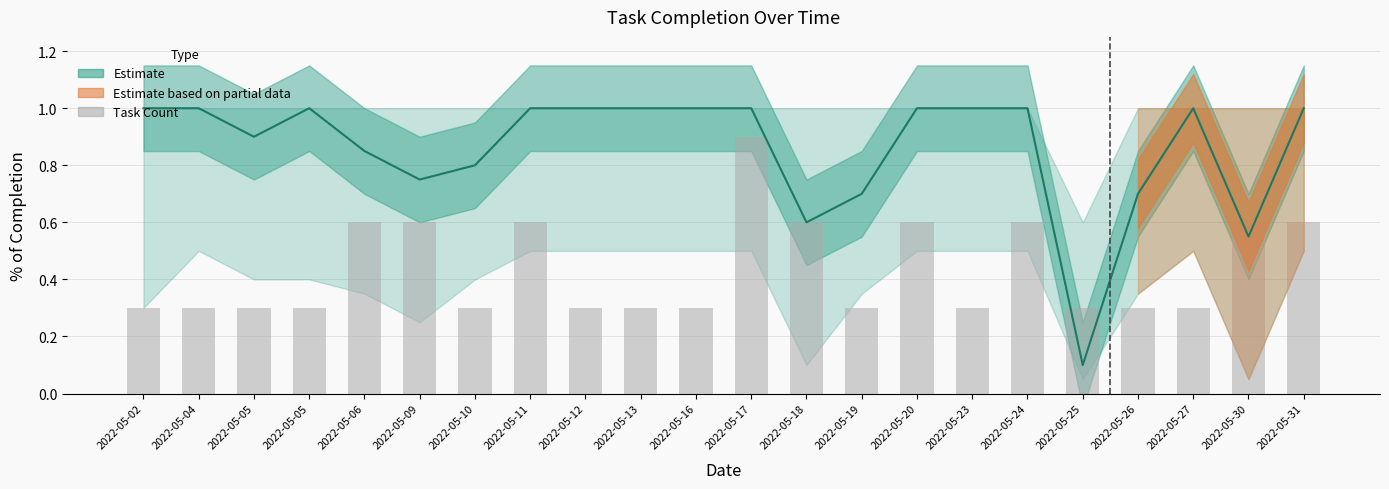

The chart shows a value of 0.3 at 2022-05-20. True or false?

False